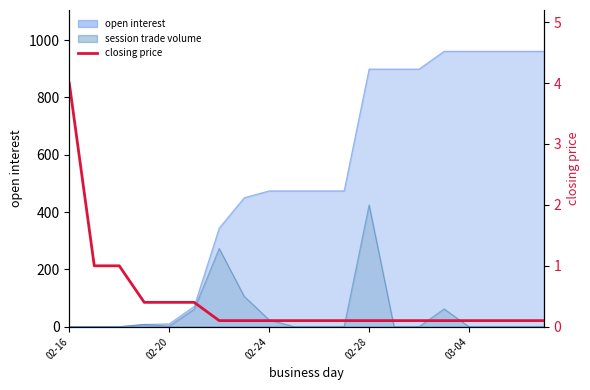

What is the difference between the second highest and second lowest values?

0.9